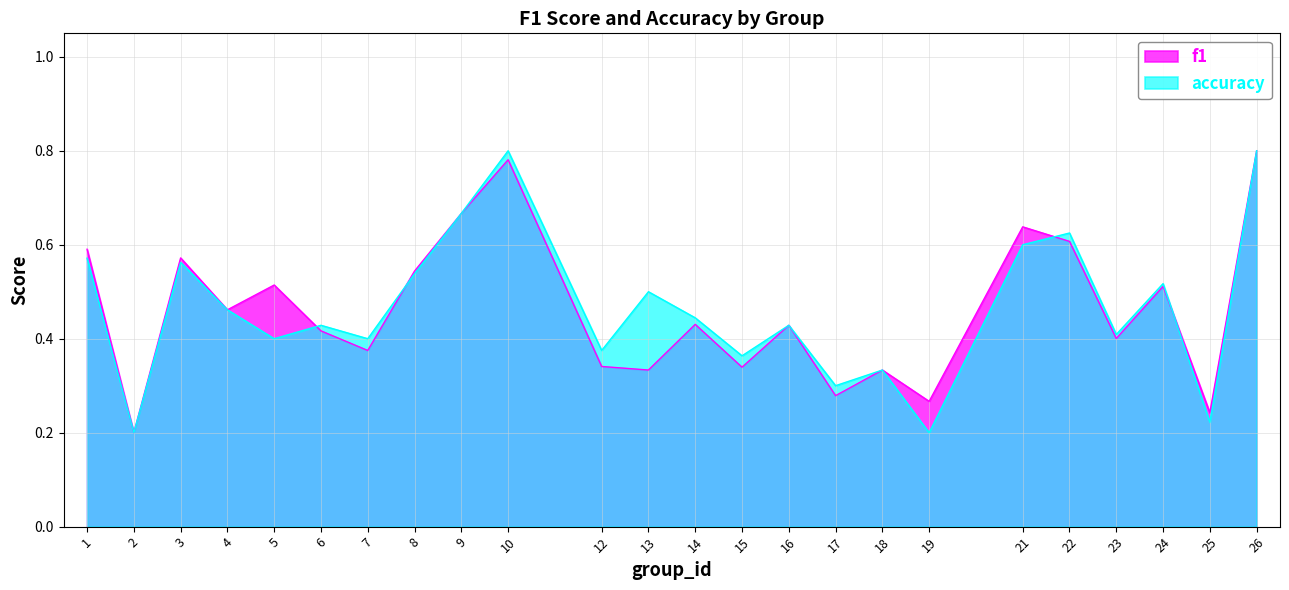

What is the maximum value for f1?

0.8